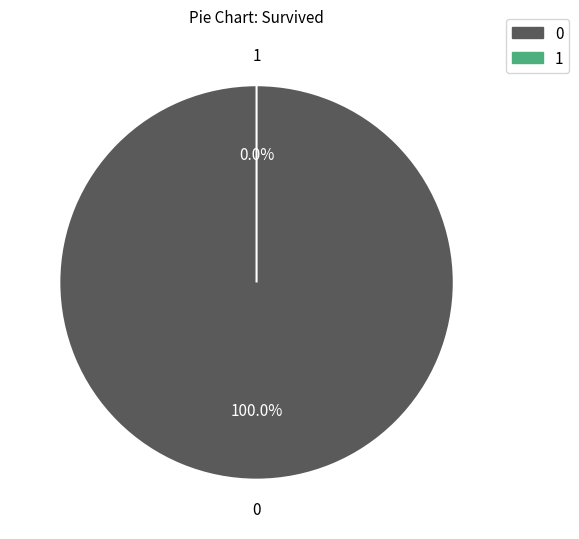

Is it true that 1 is 0% of the pie?

True